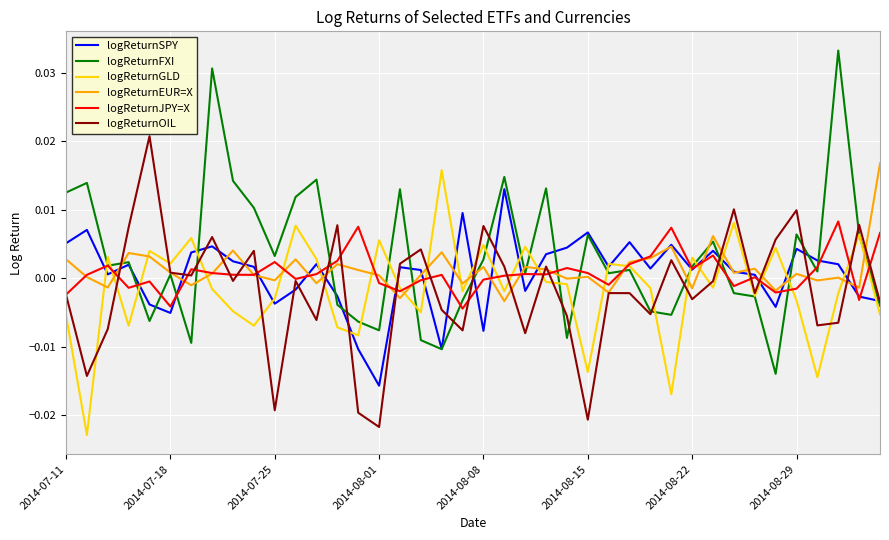

List the series in order of their peak value, highest first.

logReturnFXI, logReturnOIL, logReturnEUR=X, logReturnGLD, logReturnSPY, logReturnJPY=X